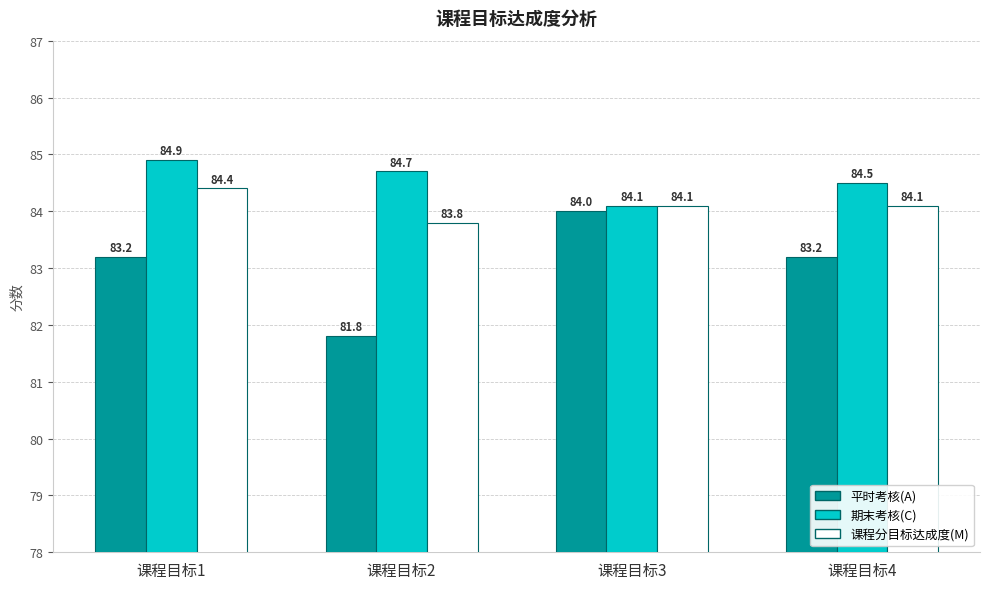

Count the number of categories in the chart.

4